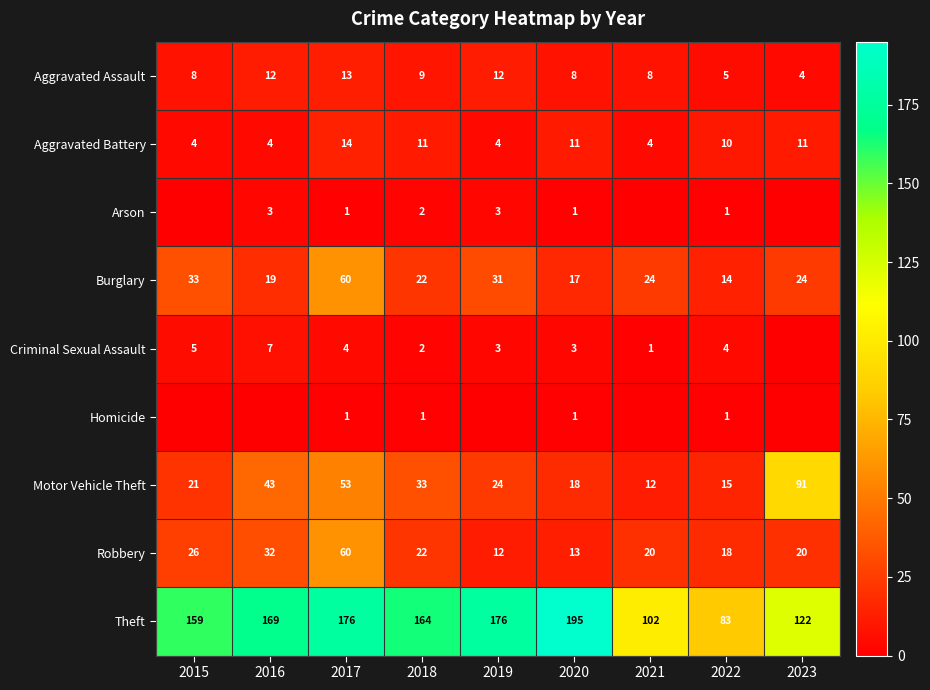

At which label is Motor Vehicle Theft closest to 51?

2017